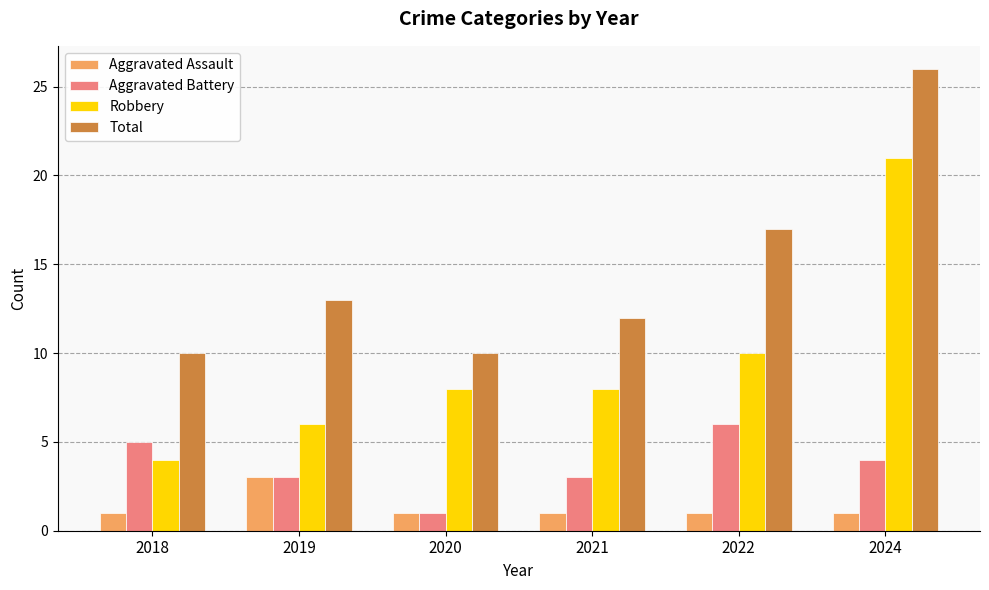

What is the sum of all Robbery values?

57